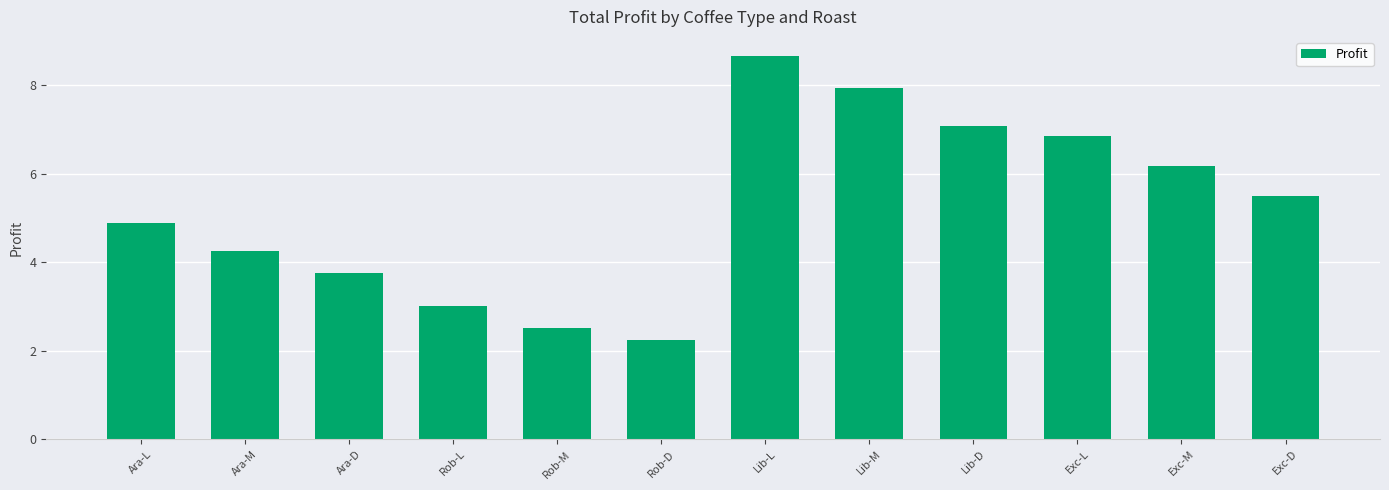

Reading left to right, transcribe all the data shown in this chart.

4.9	4.3	3.8	3.0	2.5	2.3	8.7	7.9	7.1	6.9	6.2	5.5